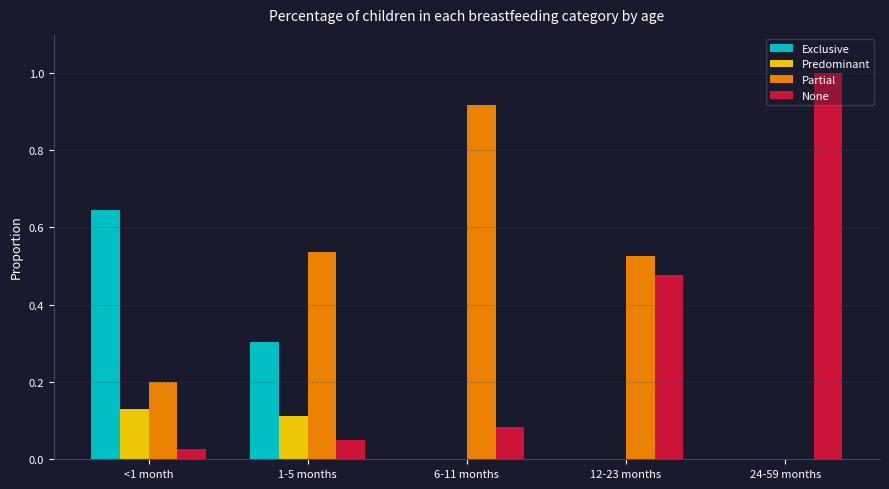

Are the bars horizontal?

No